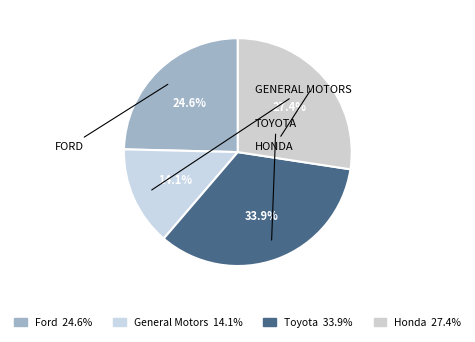

How many slices are in this pie chart?

4